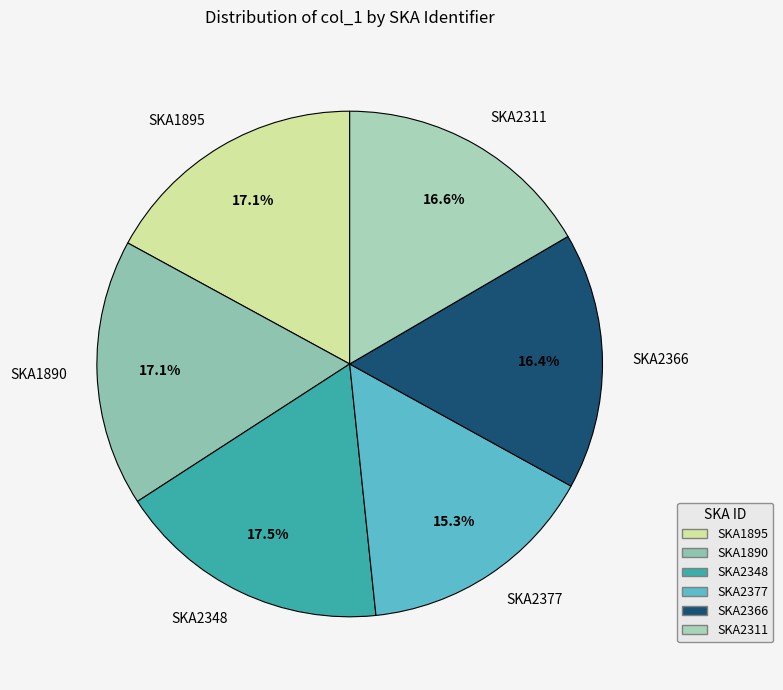

To the nearest percent, what is the difference between the largest and smallest slice percentages?

2%